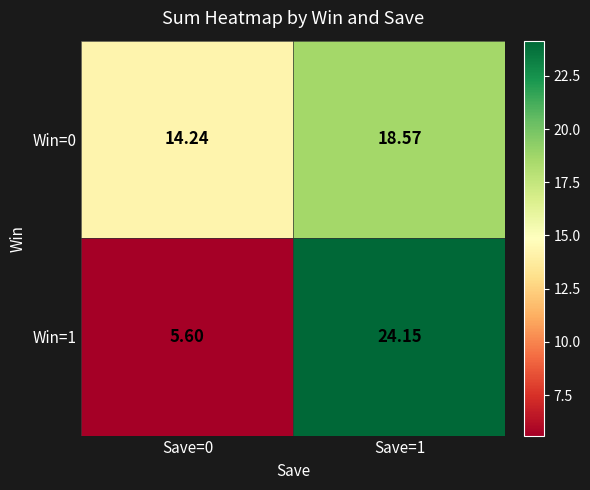

Is the value of Win=1 at Save=1 greater than the value of Win=0 at Save=0?

Yes